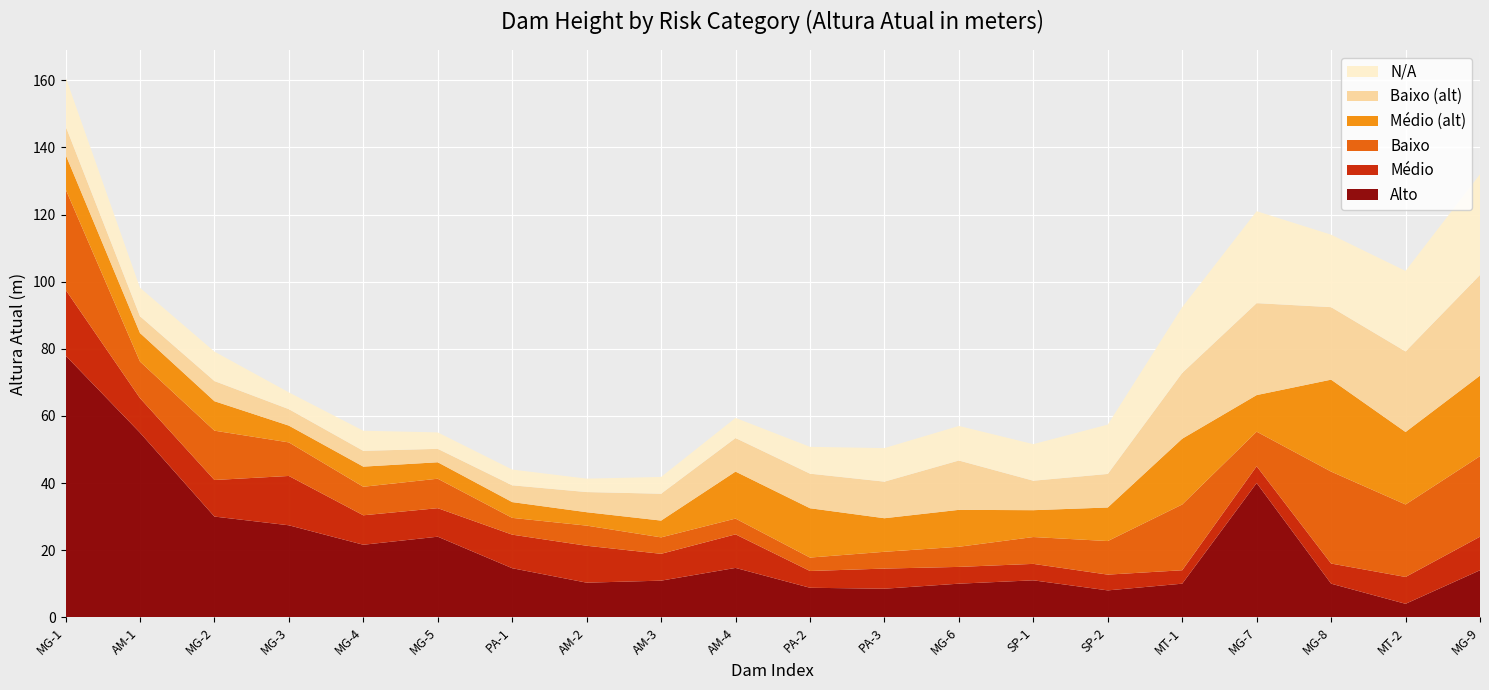

Reading left to right, list all the values displayed in this chart.

Alto: 78.0	55.0	30.0	27.4	21.6	24.0	14.6	10.3	10.9	14.7	8.8	8.5	10.0	11.0	8.0	10.0	40.0	10.0	4.0	14.0
Médio: 19.6	10.3	10.9	14.7	8.8	8.5	10.0	11.0	8.0	10.0	5.0	6.0	5.0	4.9	4.7	4.0	5.0	6.0	8.0	10.0
Baixo: 30.0	10.9	14.7	10.0	8.5	8.8	5.0	6.0	4.9	4.7	4.0	5.0	6.0	8.0	10.0	19.6	10.3	27.4	21.6	24.0
Médio (alt): 10.3	8.5	8.8	5.0	6.0	4.9	4.7	4.0	5.0	14.0	14.7	10.0	11.0	8.0	10.0	19.6	10.9	27.4	21.6	24.0
Baixo (alt): 8.5	5.0	6.0	4.9	4.7	4.0	5.0	6.0	8.0	10.0	10.3	10.9	14.7	8.8	10.0	19.6	27.4	21.6	24.0	30.0
N/A: 14.6	8.5	8.8	5.0	6.0	4.9	4.7	4.0	5.0	6.0	8.0	10.0	10.3	10.9	14.7	19.6	27.4	21.6	24.0	30.0